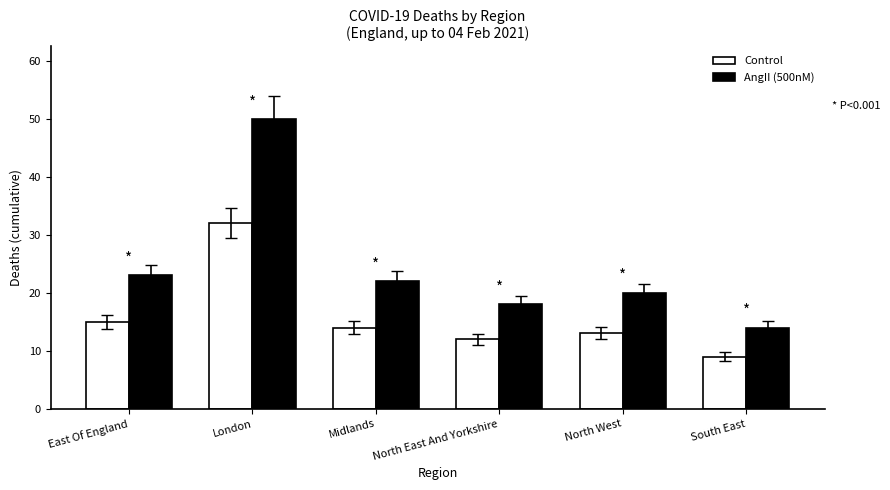

Count the number of data series in this chart.

2